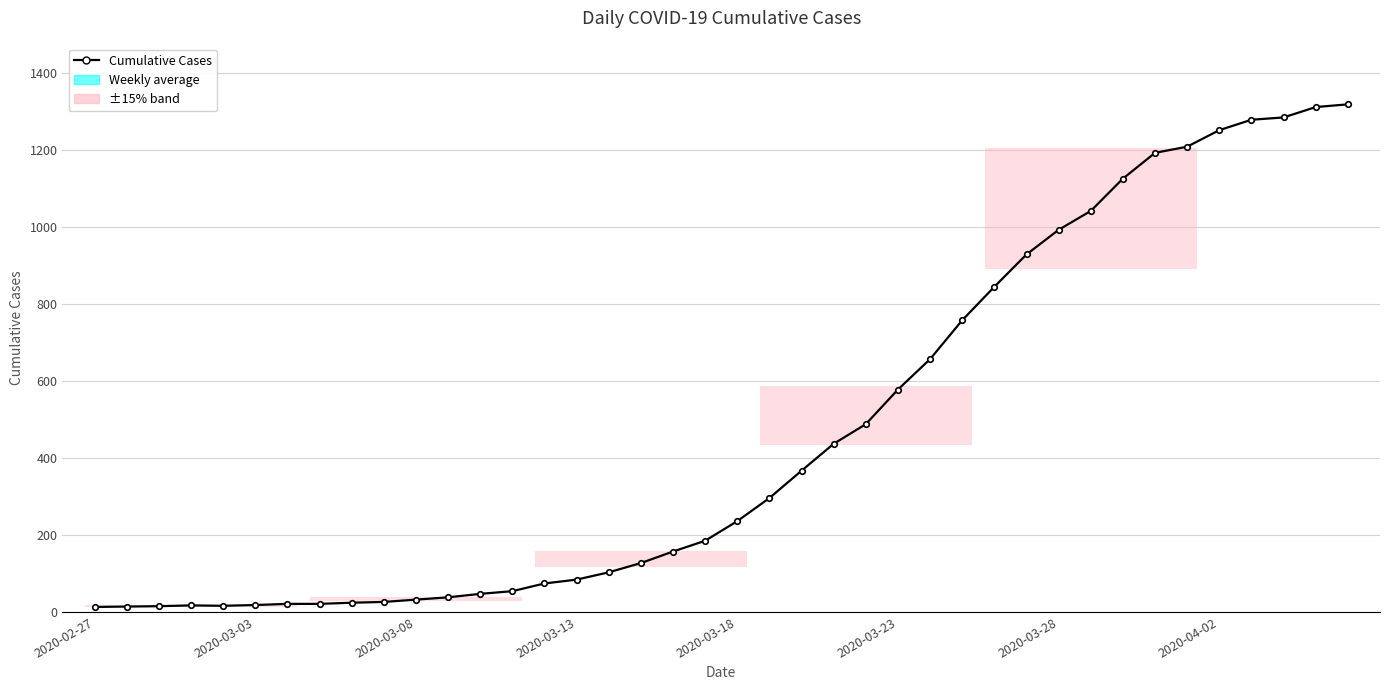

What is the sum of all values?

18687